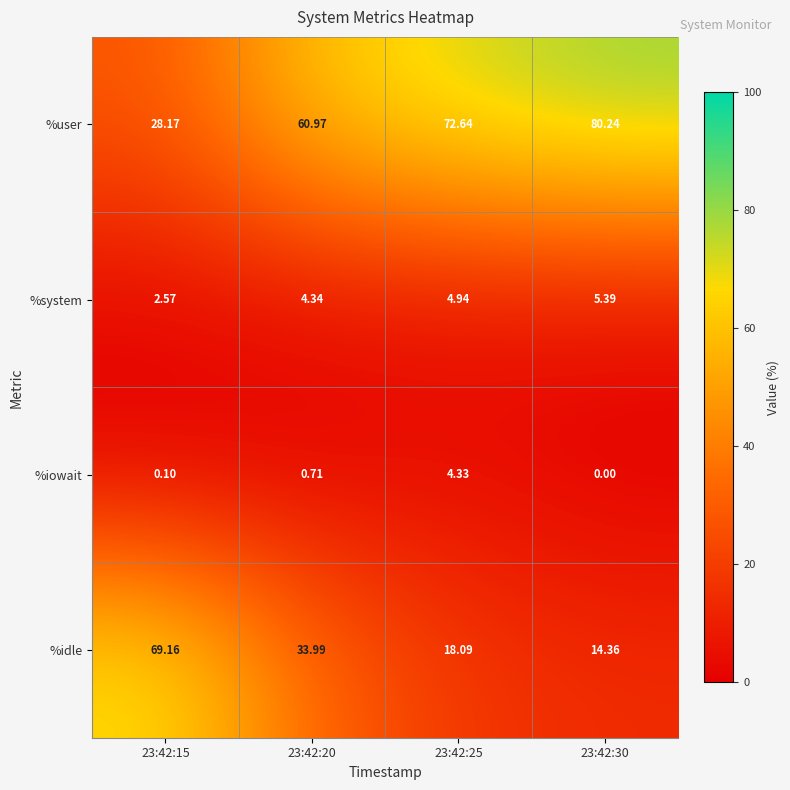

Between 23:42:15 and 23:42:20, which series saw the biggest shift?

%idle